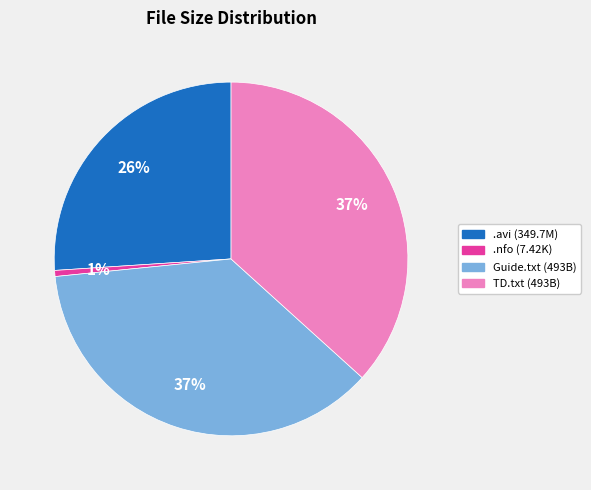

To the nearest percent, what is the difference between the .nfo (7.42K) and .avi (349.7M) slice percentages?

25%